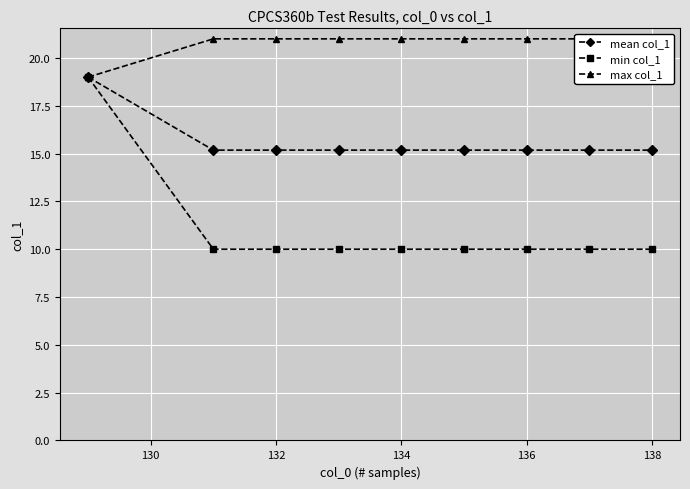

Is this an area chart (filled region under the line)?

No